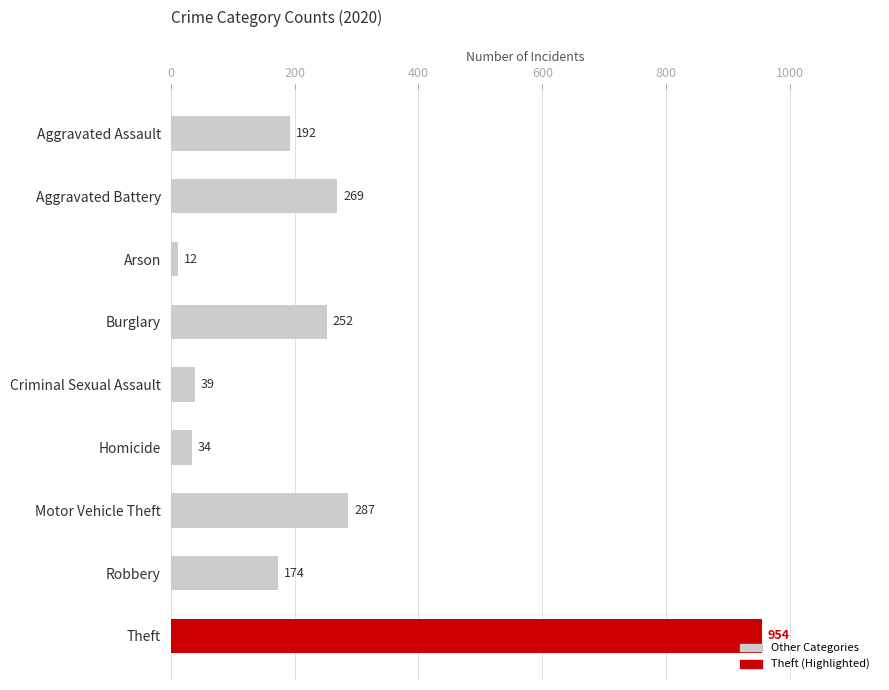

List the labels in order of value, smallest first.

Arson, Homicide, Criminal Sexual Assault, Robbery, Aggravated Assault, Burglary, Aggravated Battery, Motor Vehicle Theft, Theft